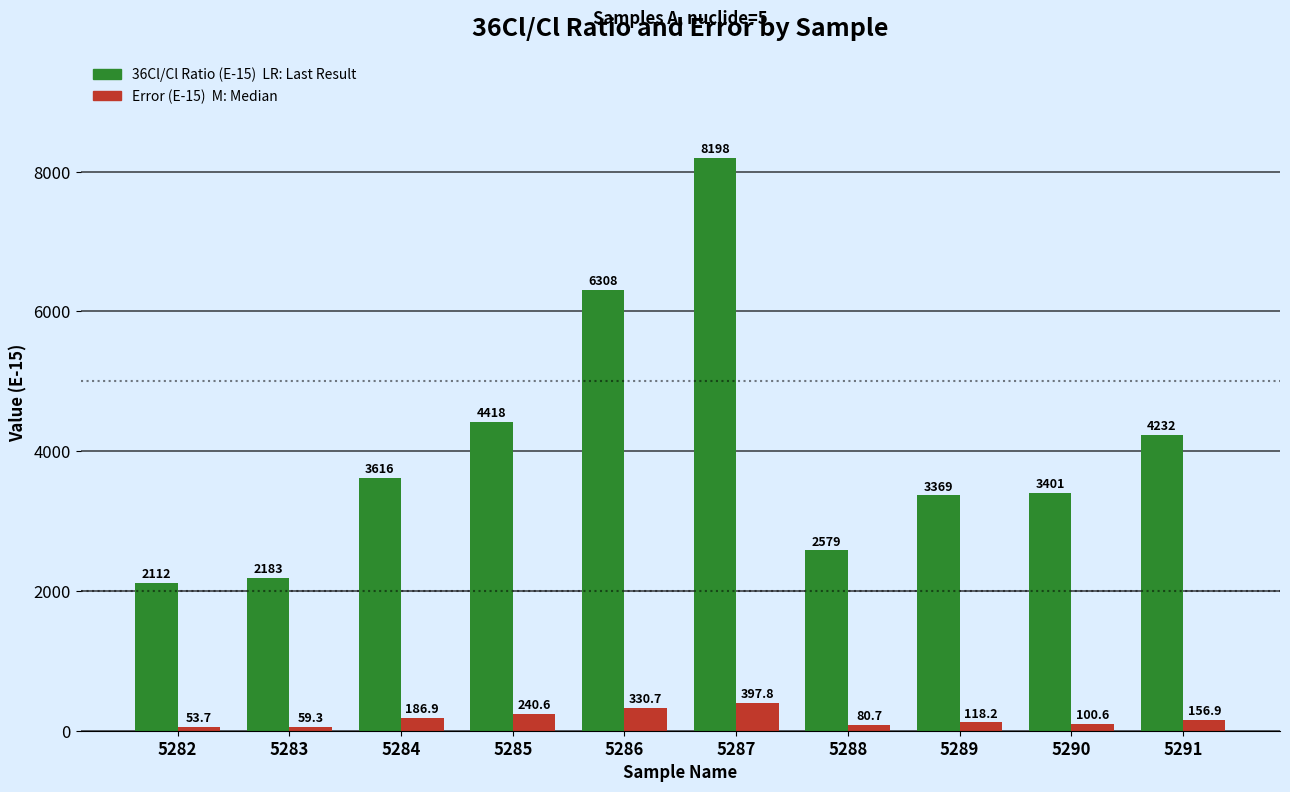

Which category has the highest value across all series?

5287